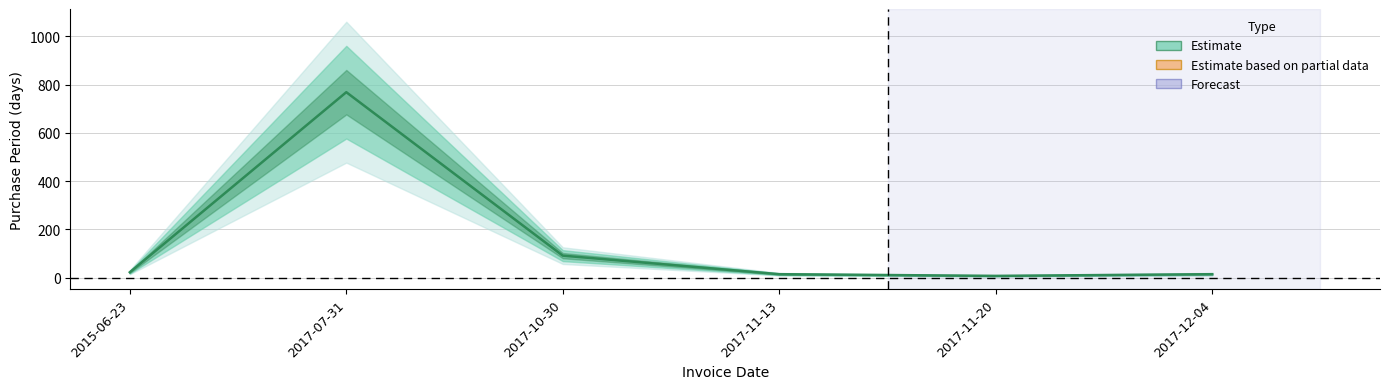

How many values are below 22?

3